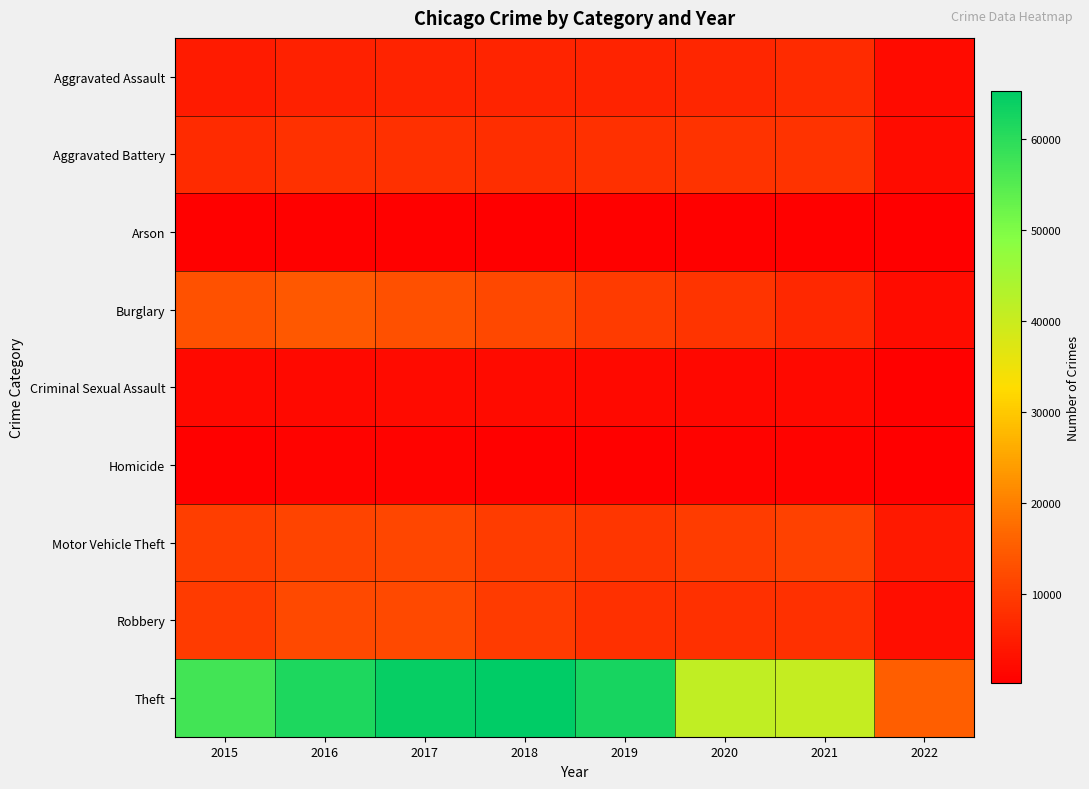

Reading left to right, transcribe all the data shown in this chart.

Aggravated Assault: 2015=4480	2016=5712	2017=5793	2018=6001	2019=5840	2020=6263	2021=7238	2022=2085
Aggravated Battery: 2015=7018	2016=8085	2017=7845	2018=7735	2019=7857	2020=8317	2021=8349	2022=2196
Arson: 2015=448	2016=515	2017=444	2018=373	2019=376	2020=589	2021=526	2022=119
Burglary: 2015=13184	2016=14289	2017=13001	2018=11746	2019=9638	2020=8753	2021=6656	2022=2326
Criminal Sexual Assault: 2015=1648	2016=1805	2017=1924	2018=1962	2019=1854	2020=1426	2021=1658	2022=552
Homicide: 2015=496	2016=786	2017=672	2018=589	2019=498	2020=785	2021=802	2022=195
Motor Vehicle Theft: 2015=10068	2016=11286	2017=11380	2018=9983	2019=8978	2020=9953	2021=10577	2022=4298
Robbery: 2015=9638	2016=11960	2017=11880	2018=9679	2019=7994	2020=7854	2021=7922	2022=2628
Theft: 2015=57348	2016=61617	2017=64379	2018=65281	2019=62473	2020=41279	2021=40673	2022=15221